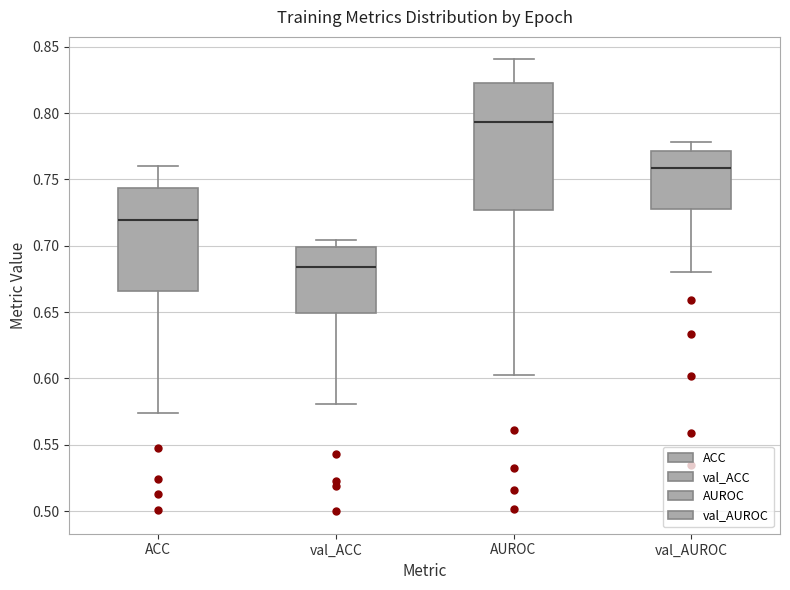

Which box is the tallest, from its lower edge to its upper edge?

AUROC